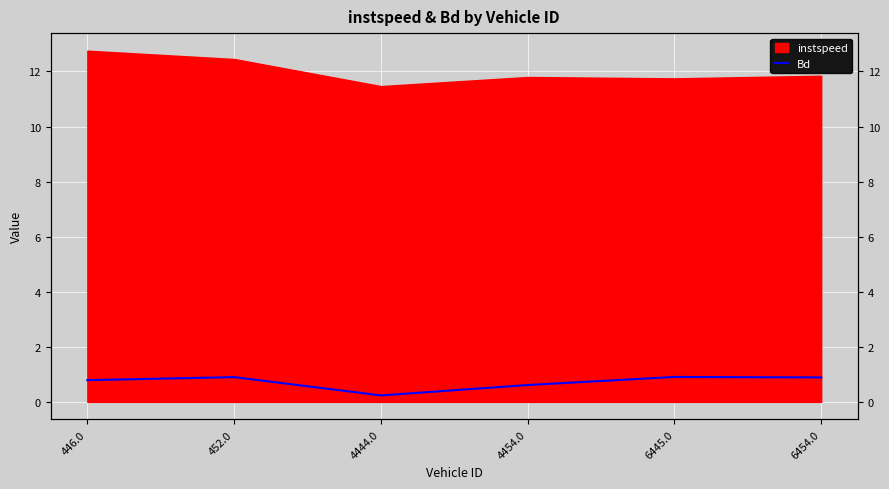

What position from the right is 6445.0?

2